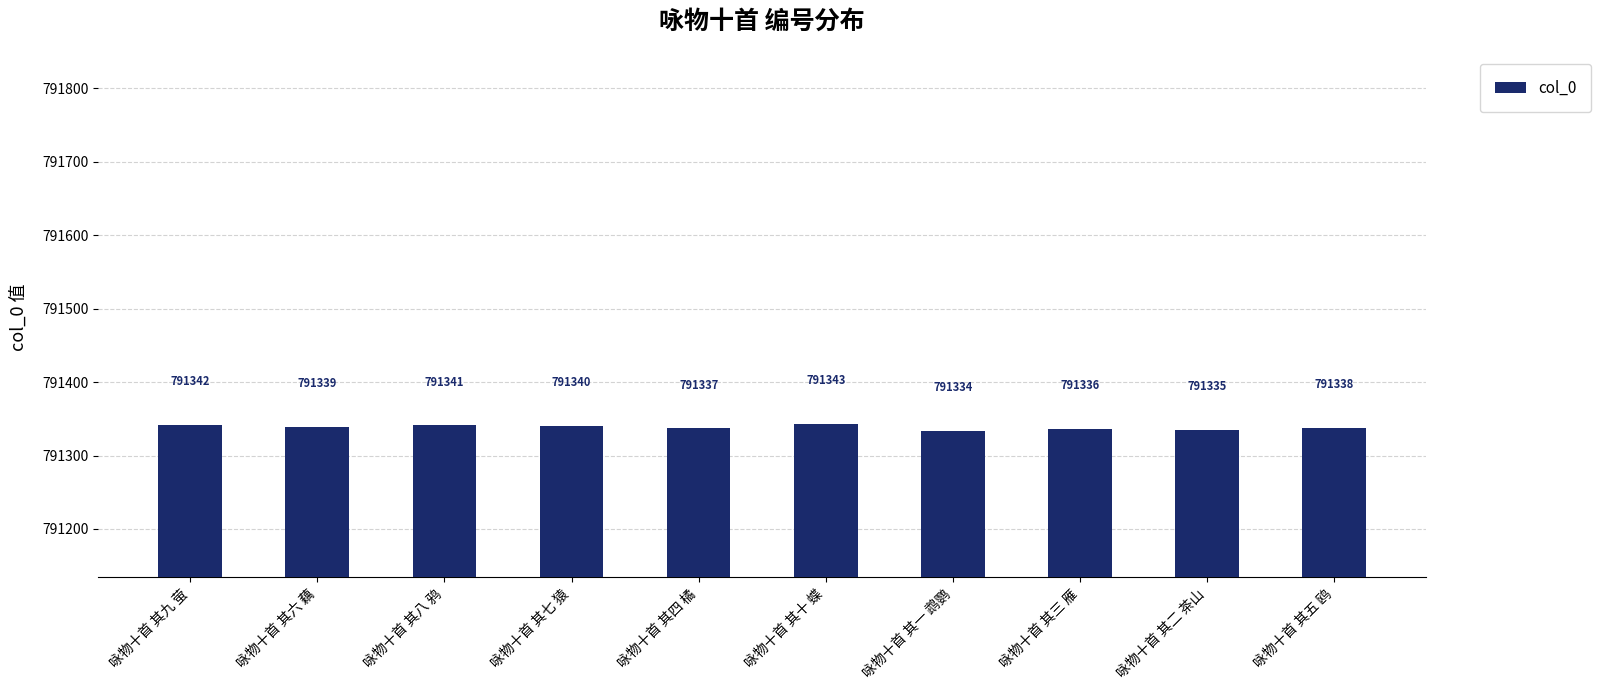

What is the label of the 10th bar from the left?

咏物十首 其五 鸥